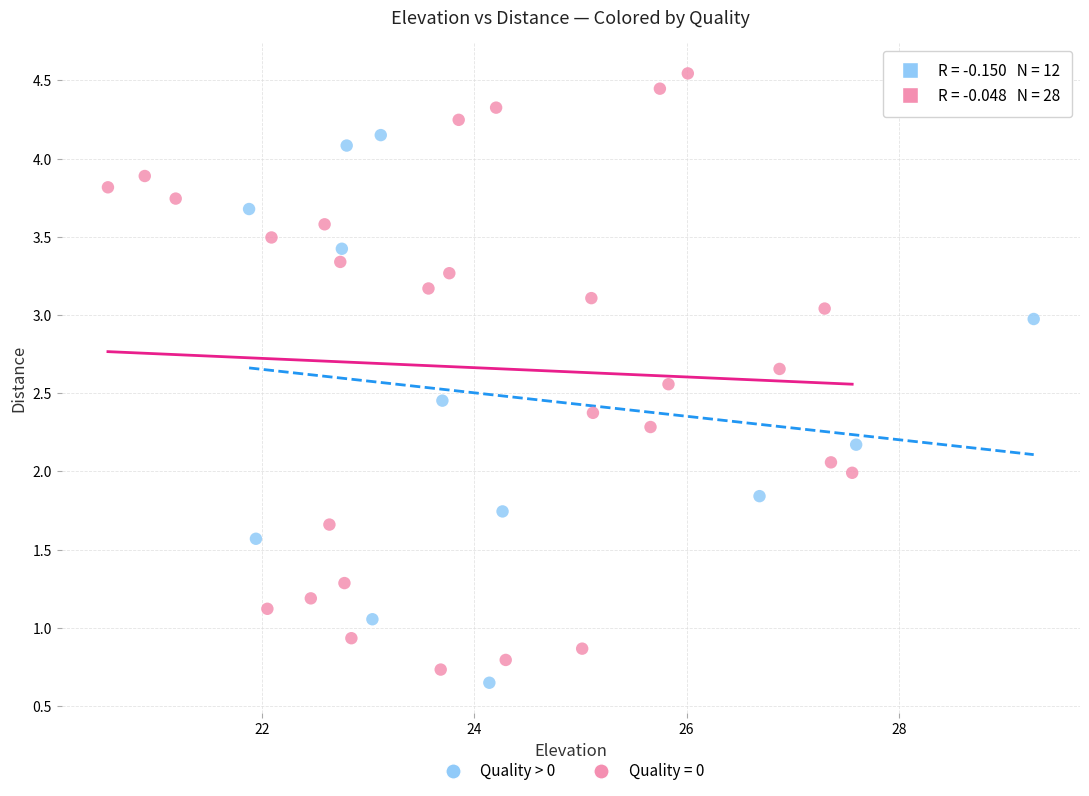

Which series contains the highest Y value?

Quality = 0